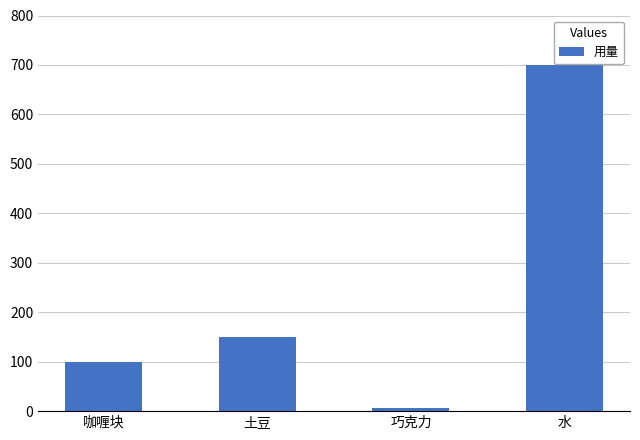

What is the sum of all values?

957